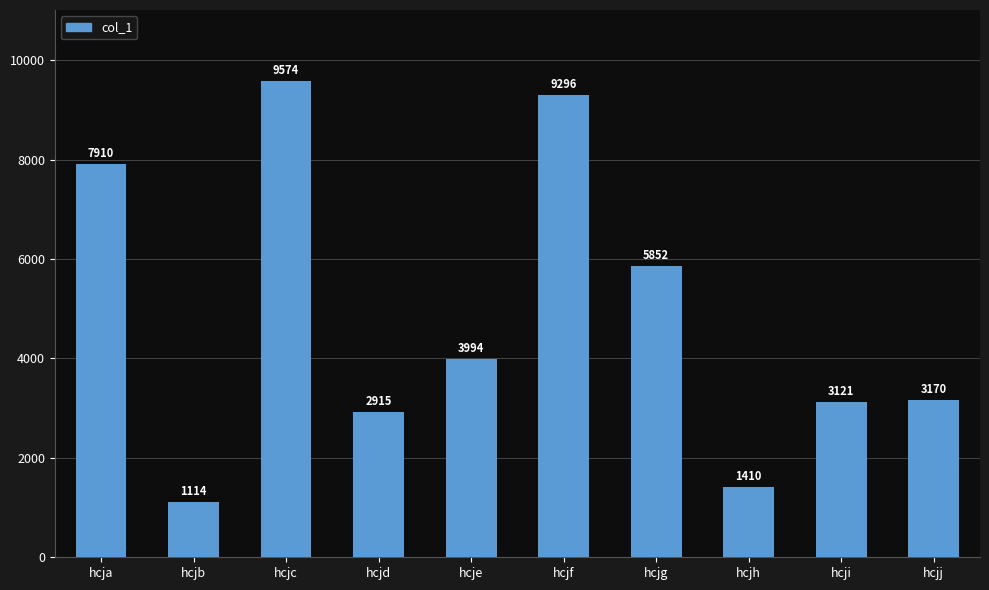

What value does the data have at hcjd, to the nearest 50?

2900